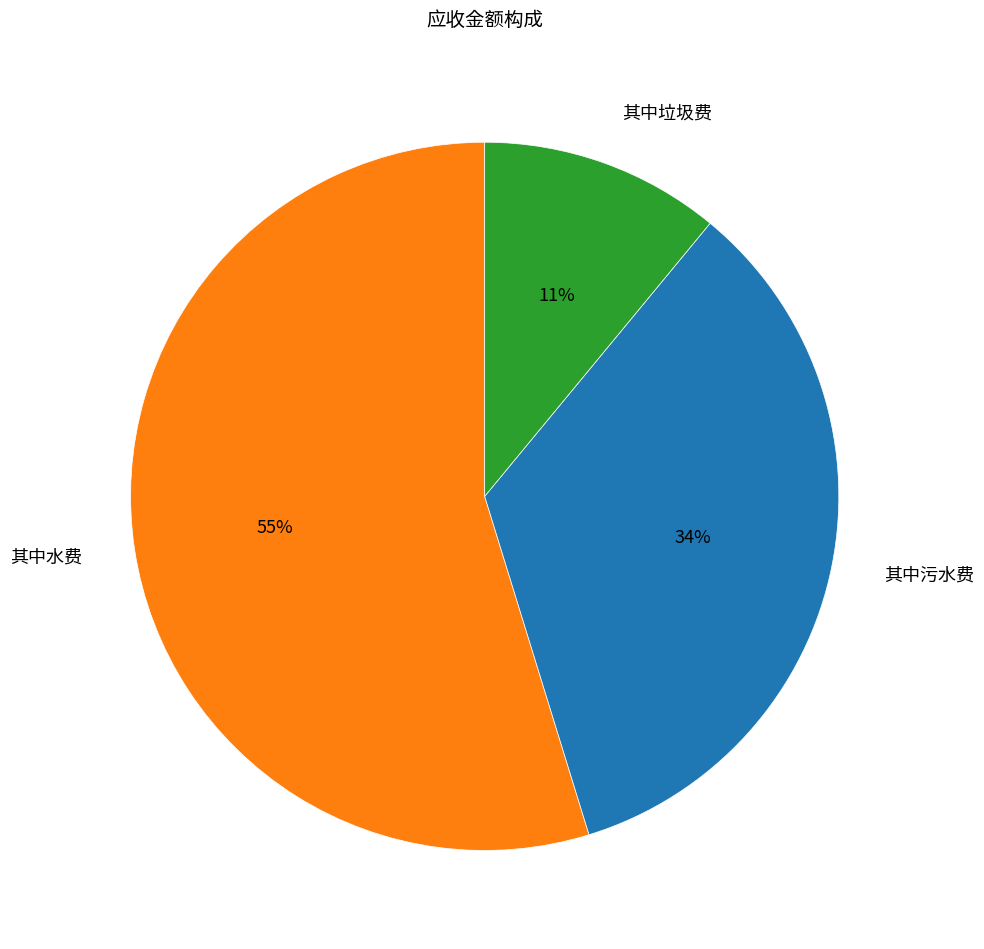

True or false: 其中污水费 accounts for 34% of the total.

True